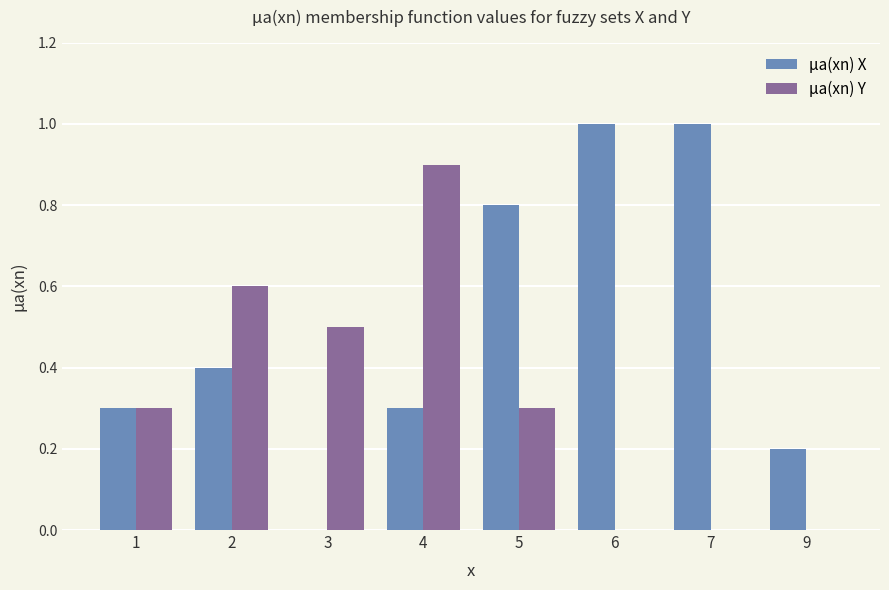

Reading left to right, extract all data points from this chart.

µa(xn) X: 0.3	0.4	0.0	0.3	0.8	1.0	1.0	0.2
µa(xn) Y: 0.3	0.6	0.5	0.9	0.3	0.0	0.0	0.0